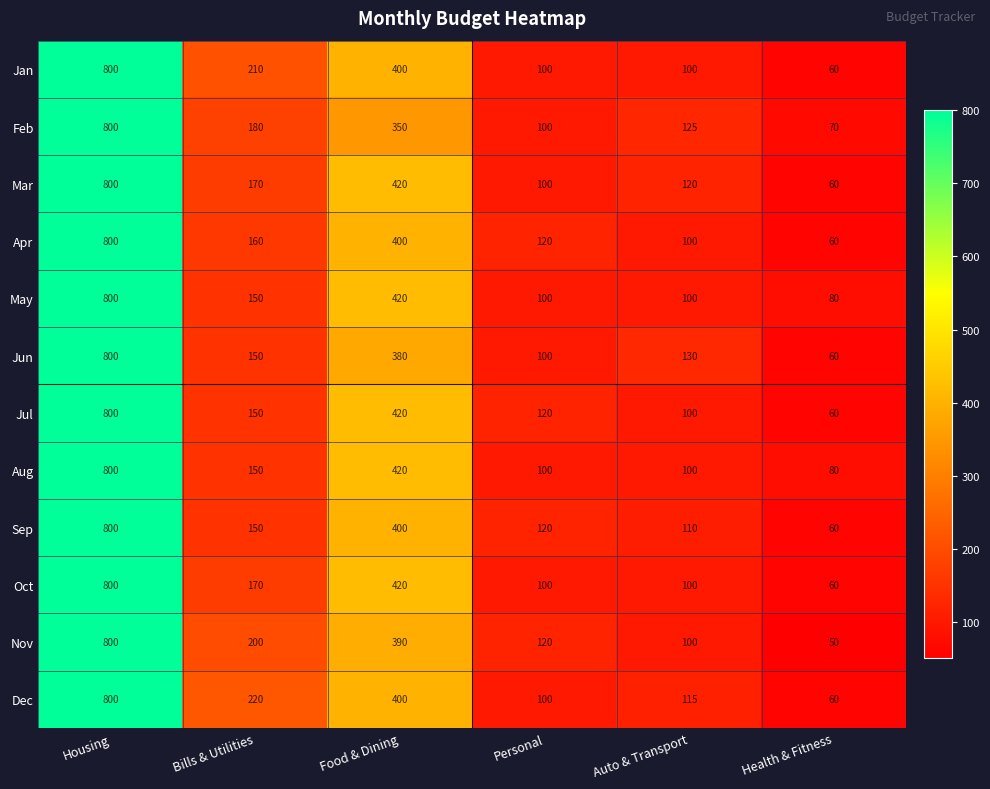

Between Bills & Utilities and Auto & Transport, which series saw the biggest shift?

Jan